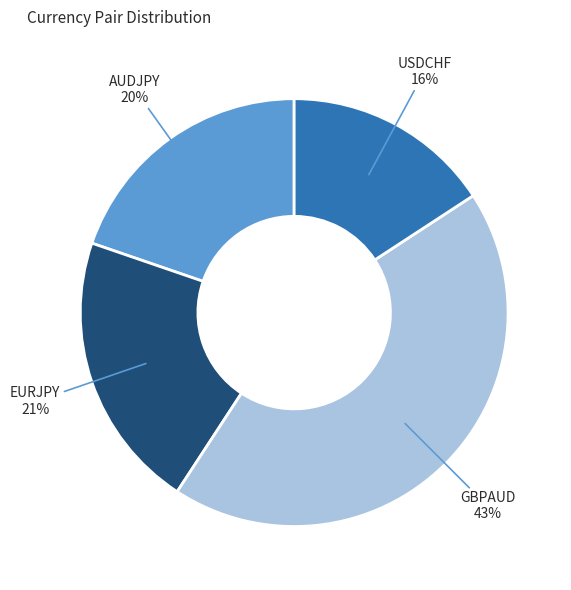

Is it true that GBPAUD is 43% of the pie?

True